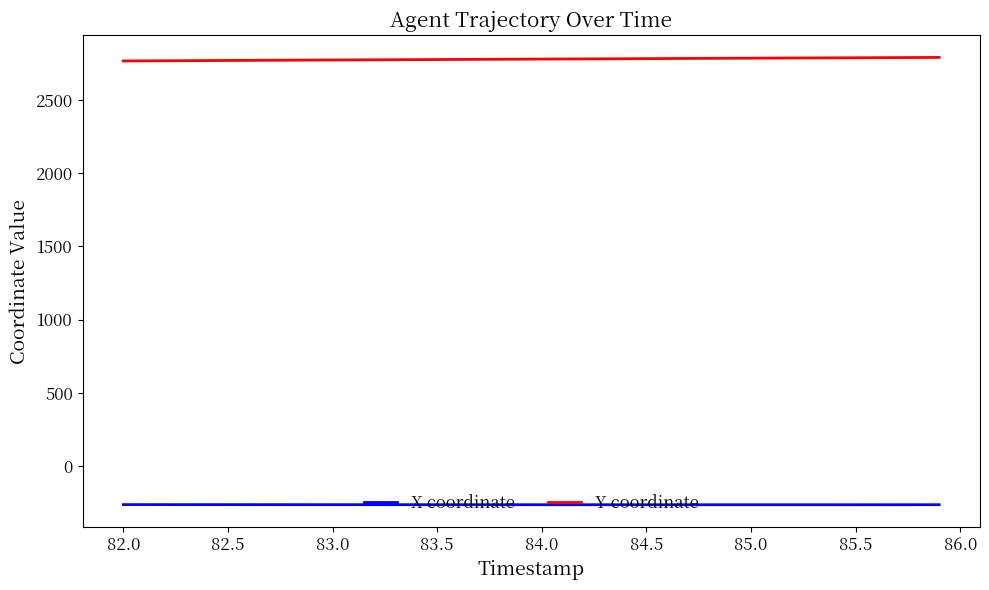

True or false: Y coordinate and X coordinate intersect in this chart.

False